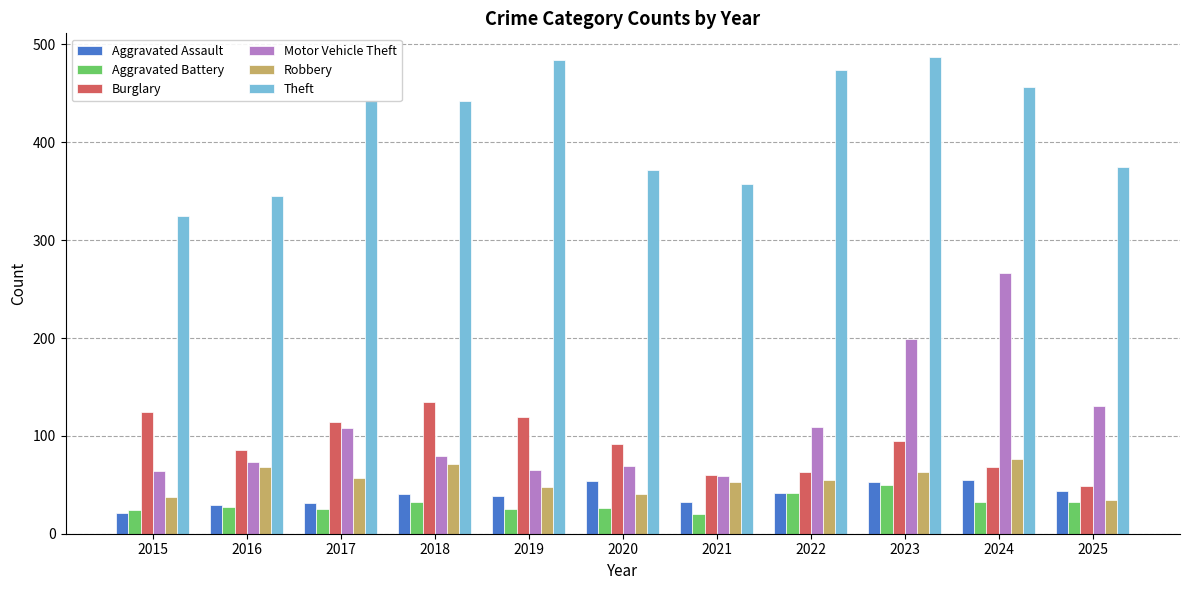

At how many categories does at least one series exceed 259?

11